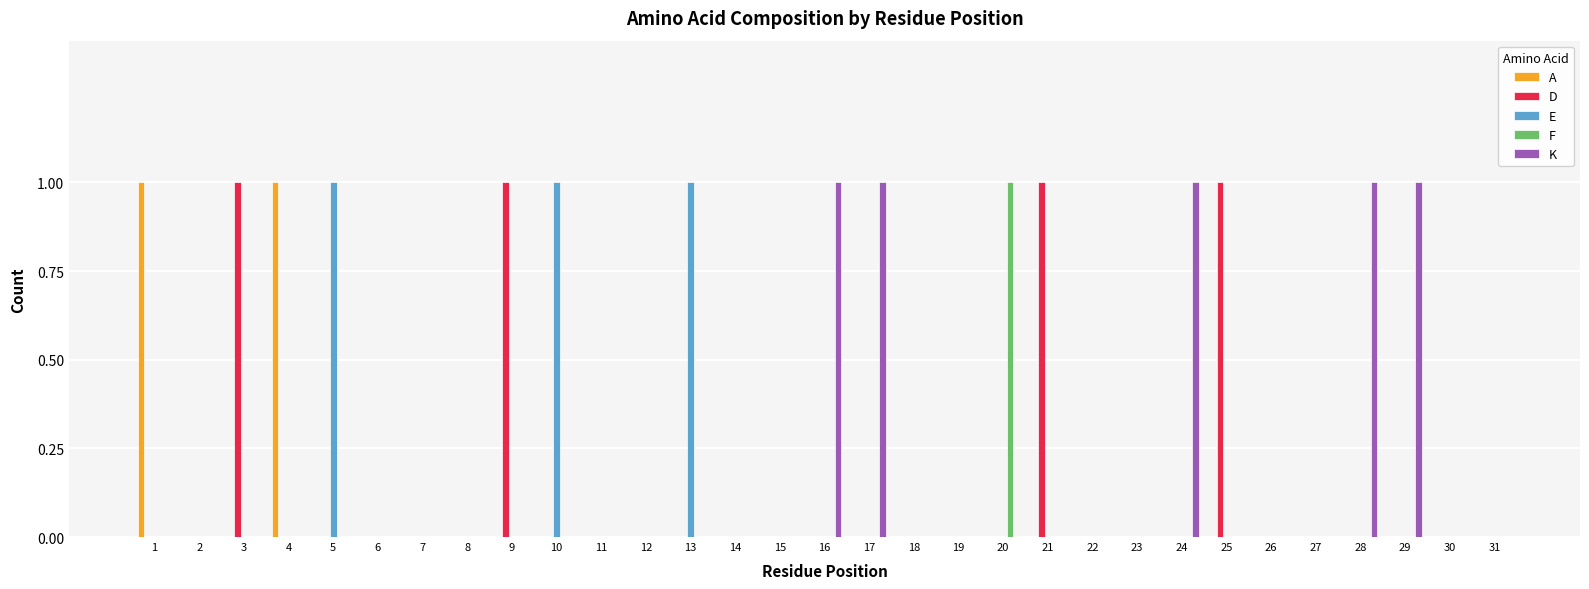

Between 2 and 3, which series saw the biggest shift?

D